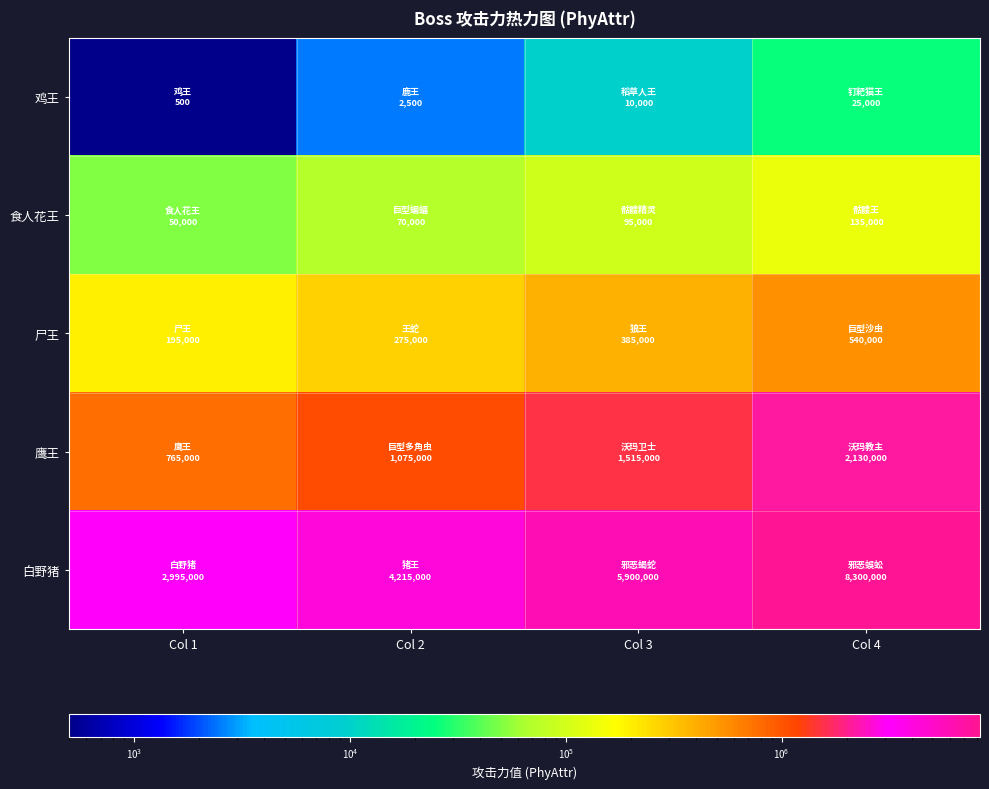

Reading left to right, list all the values displayed in this chart.

鸡王: Col 1=500	Col 2=2500	Col 3=10000	Col 4=25000
食人花王: Col 1=50000	Col 2=70000	Col 3=95000	Col 4=135000
尸王: Col 1=195000	Col 2=275000	Col 3=385000	Col 4=540000
鹰王: Col 1=765000	Col 2=1075000	Col 3=1515000	Col 4=2130000
白野猪: Col 1=2995000	Col 2=4215000	Col 3=5900000	Col 4=8300000